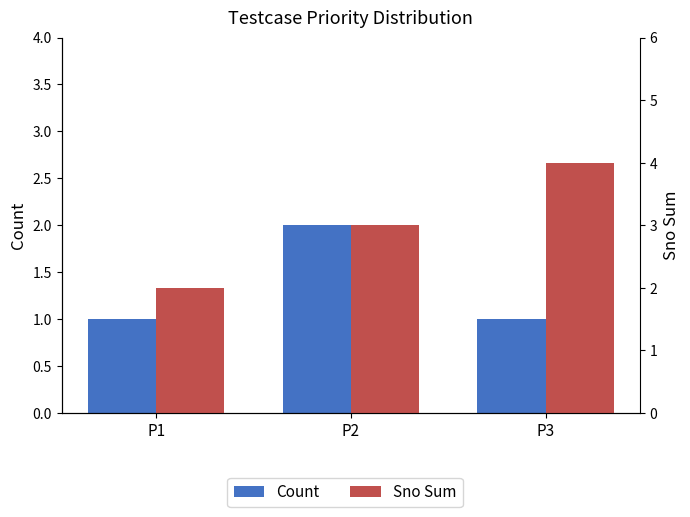

How many bars are there in each group?

2